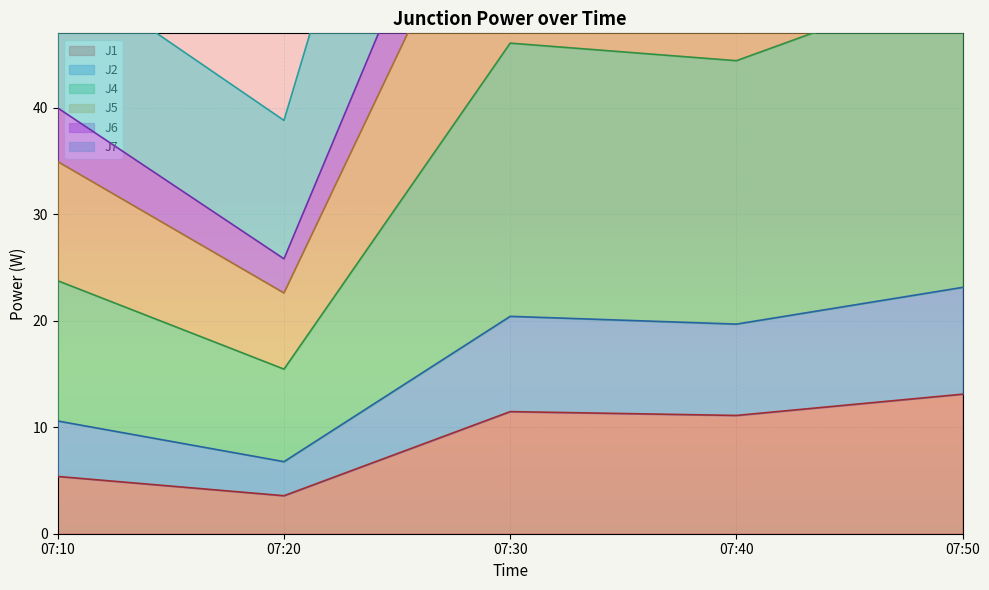

True or false: J7 and J1 intersect in this chart.

False